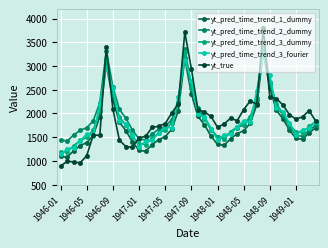

In yt_pred_time_trend_3_fourier, how many points are higher than both neighbors (excluding endpoints)?

6